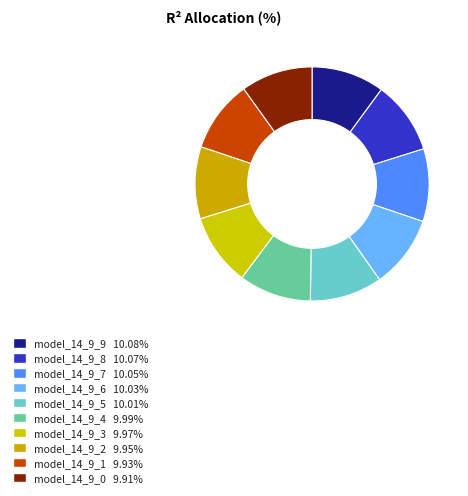

Count the number of slices in the pie.

10